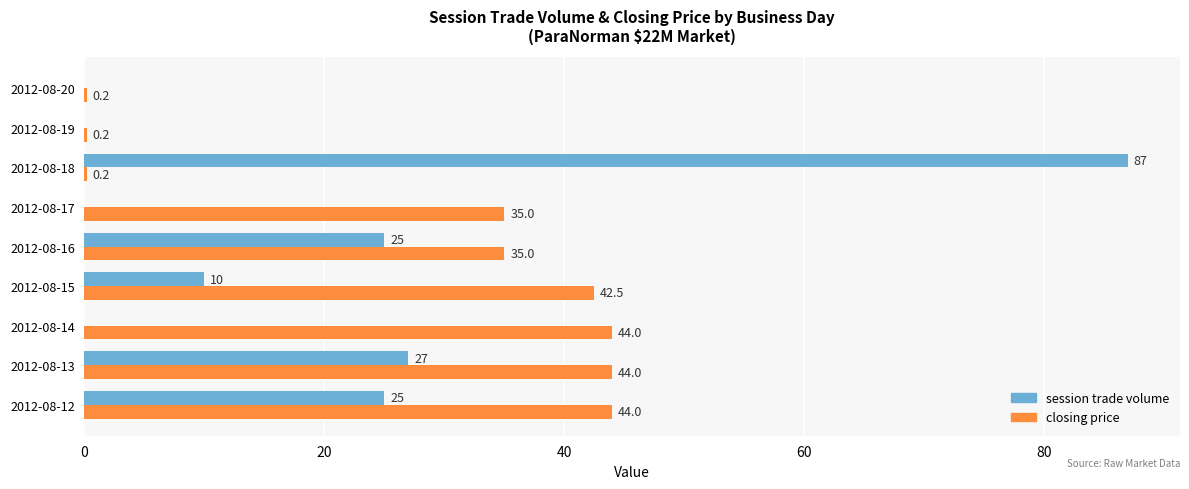

What value does the closing price series have at 2012-08-14?

44.0